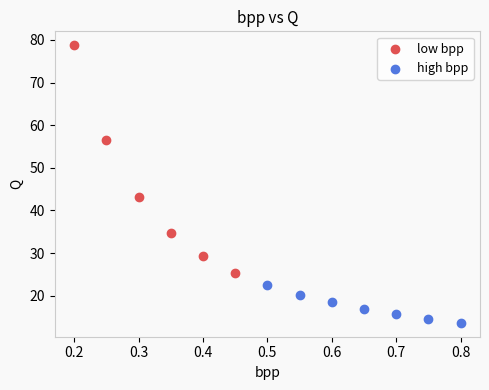

Which series contains the lowest Y value?

high bpp